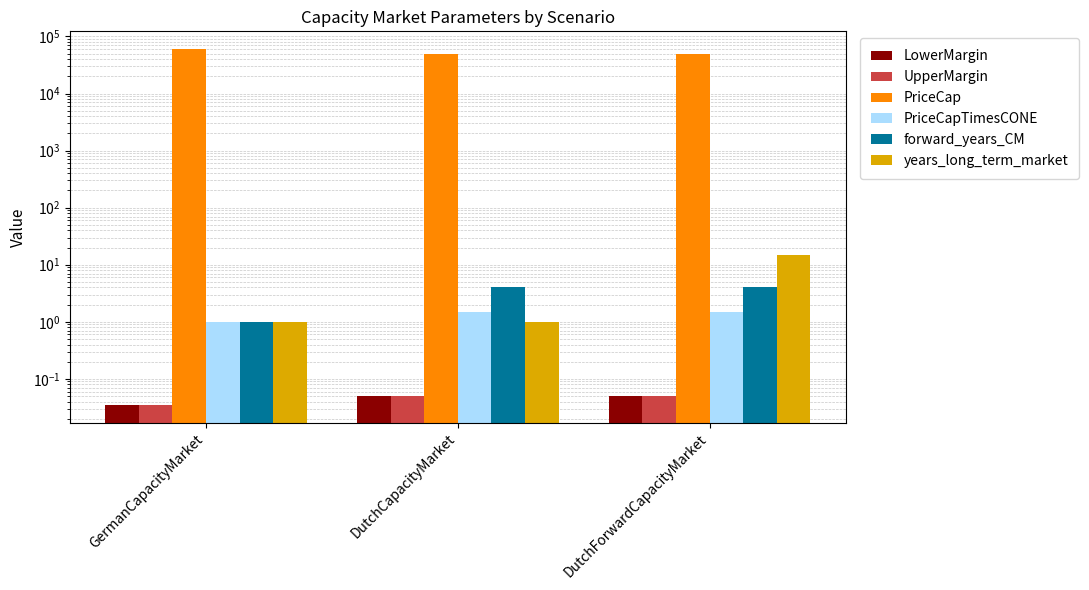

How many forward_years_CM values are between 1 and 4?

3